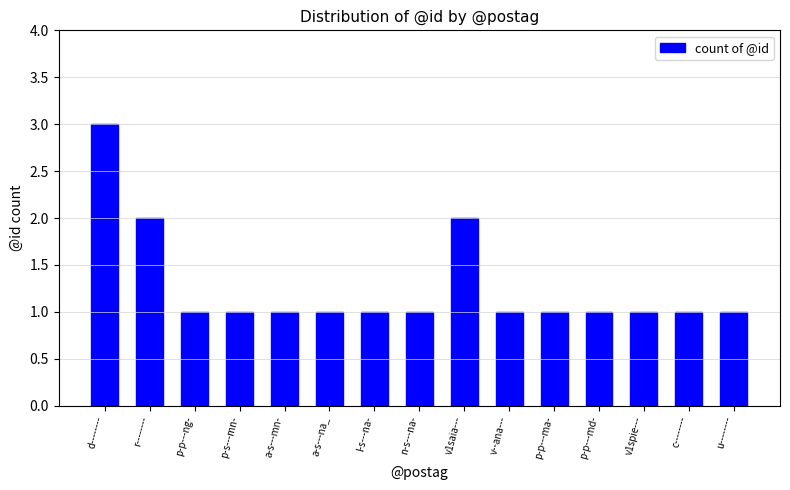

What is the label of the 6th bar from the left?

a-s---na_